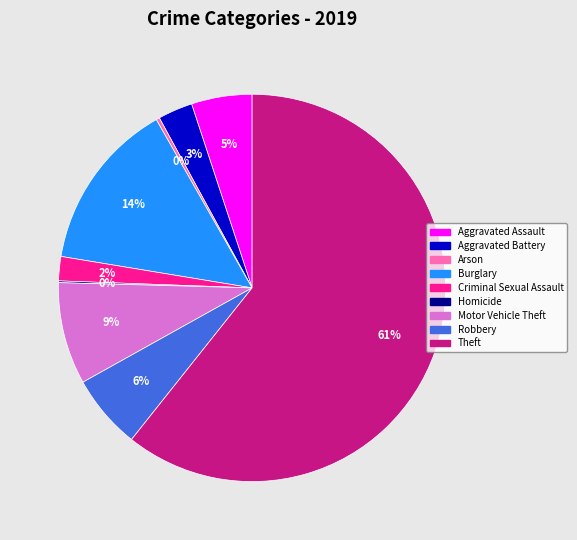

Which slice is the largest?

Theft